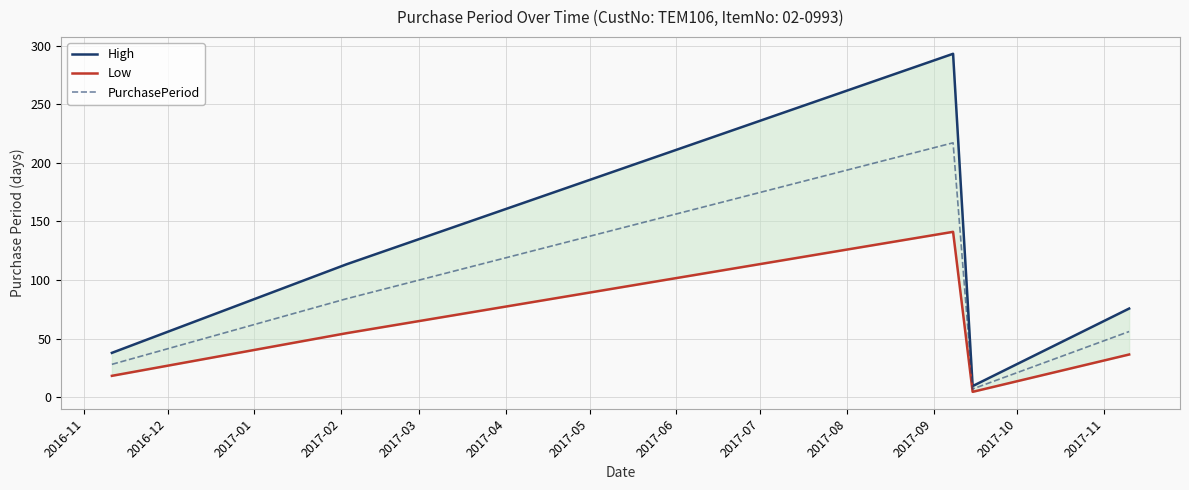

The value of High at 2016-11 is 37.8. True or false?

True